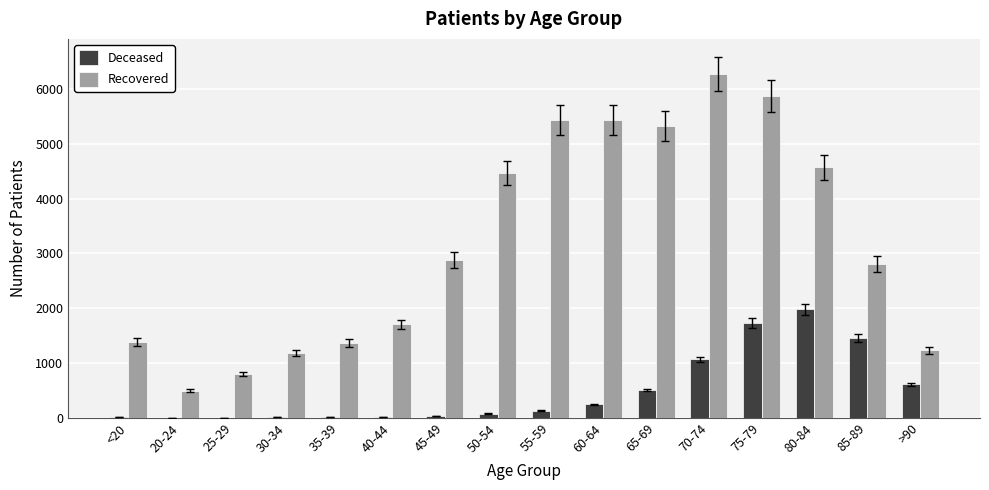

The value of Recovered at 25-29 is 1248. True or false?

False